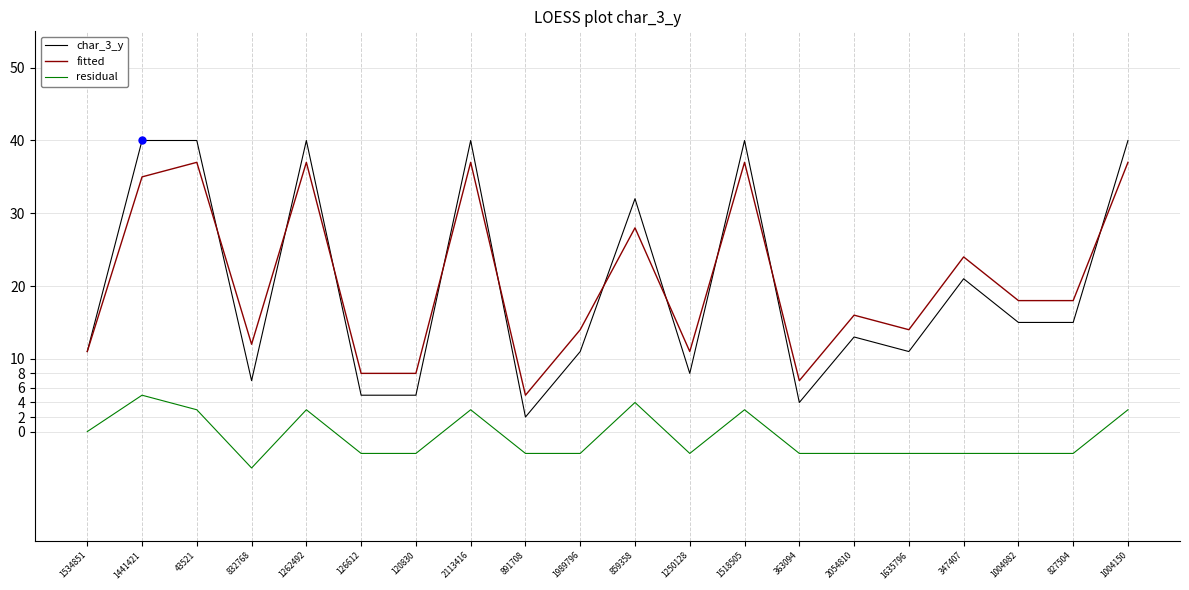

What position from the right is 120830?

14